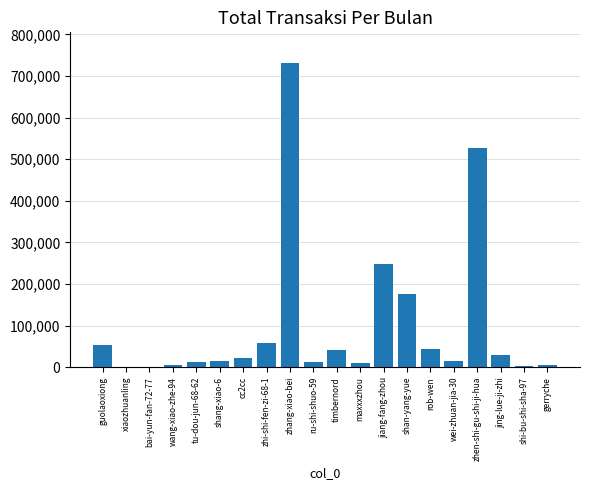

Between wang-xiao-zhe-94 and cc2cc, which is larger?

cc2cc